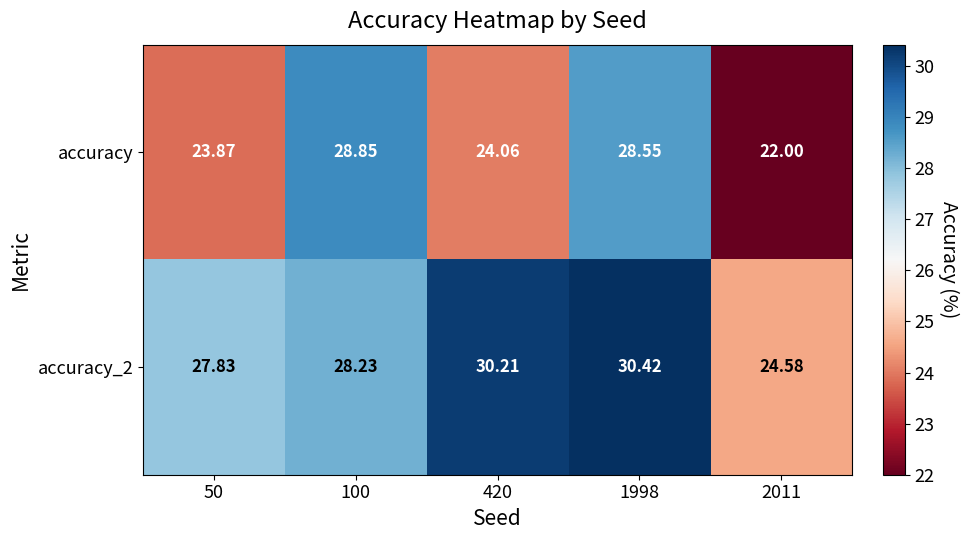

Between 100 and 420, which series saw the biggest shift?

accuracy